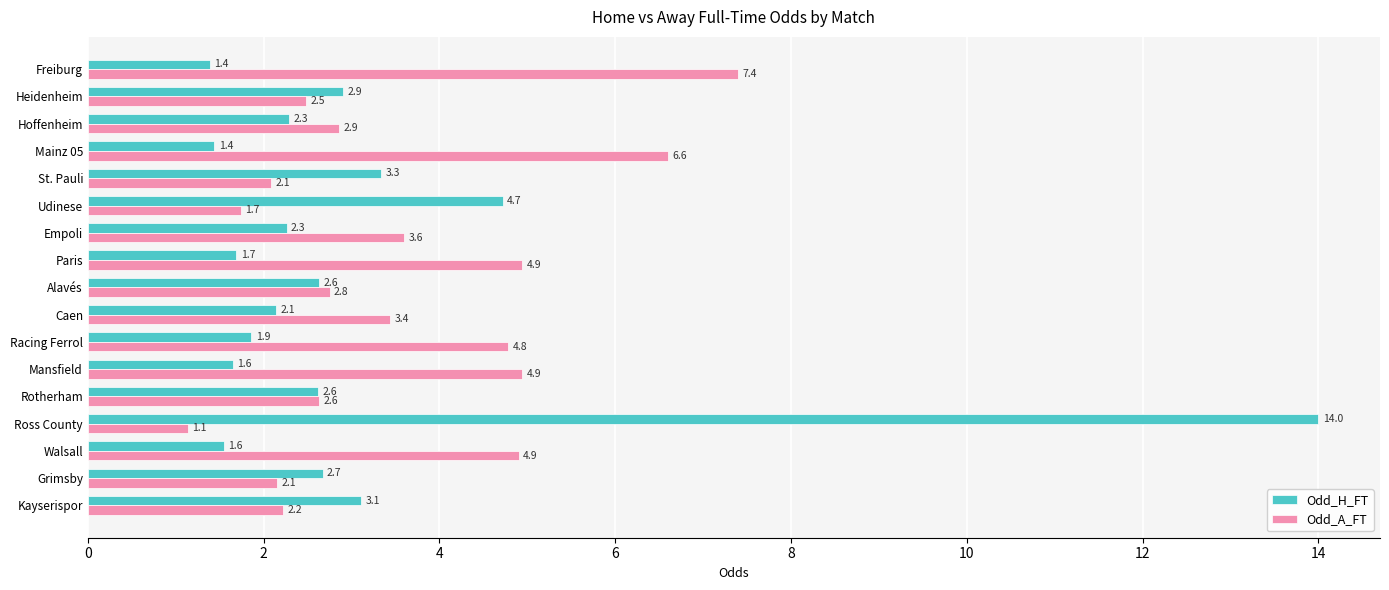

How many data points does each series have?

17